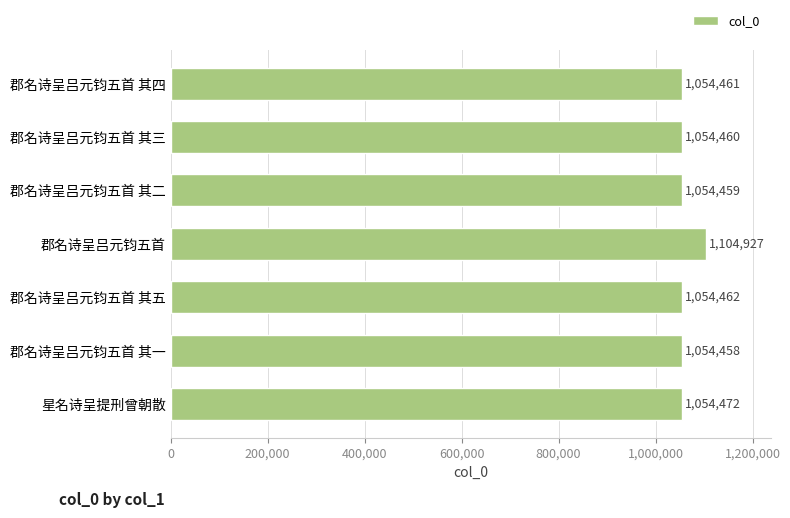

Rank the categories by value from lowest to highest.

郡名诗呈吕元钧五首 其一, 郡名诗呈吕元钧五首 其二, 郡名诗呈吕元钧五首 其三, 郡名诗呈吕元钧五首 其四, 郡名诗呈吕元钧五首 其五, 星名诗呈提刑曾朝散, 郡名诗呈吕元钧五首